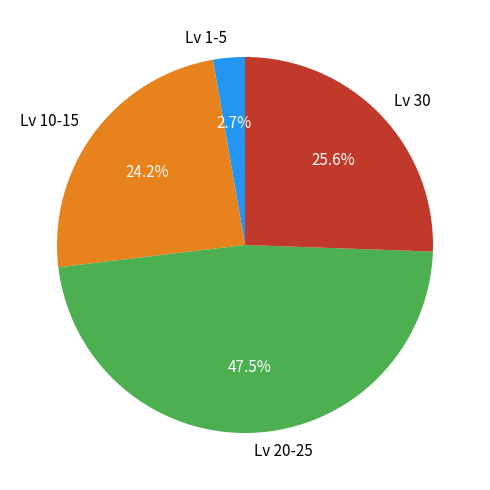

What portion of the pie excludes Lv 20-25?

52.5%